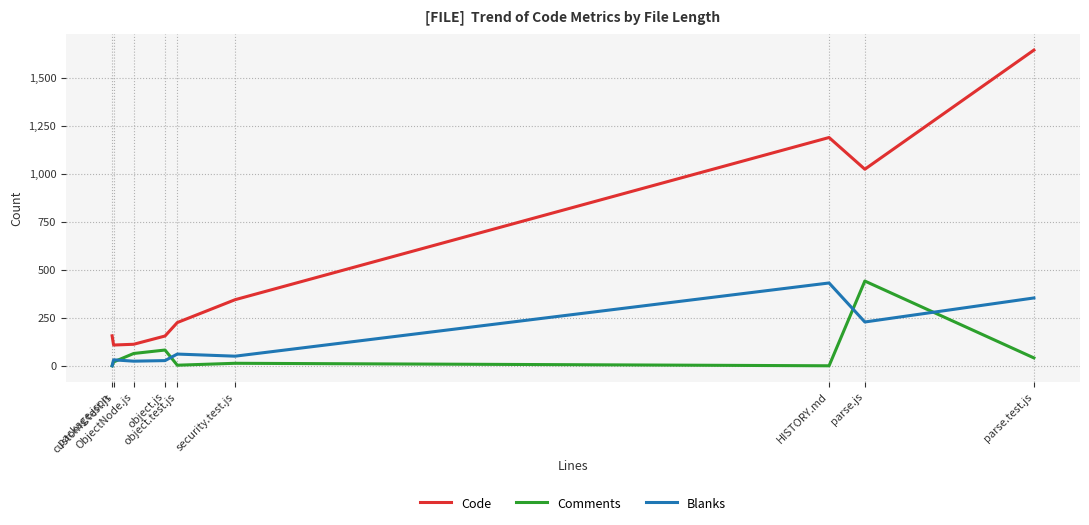

True or false: Comments and Code cross at least once.

False